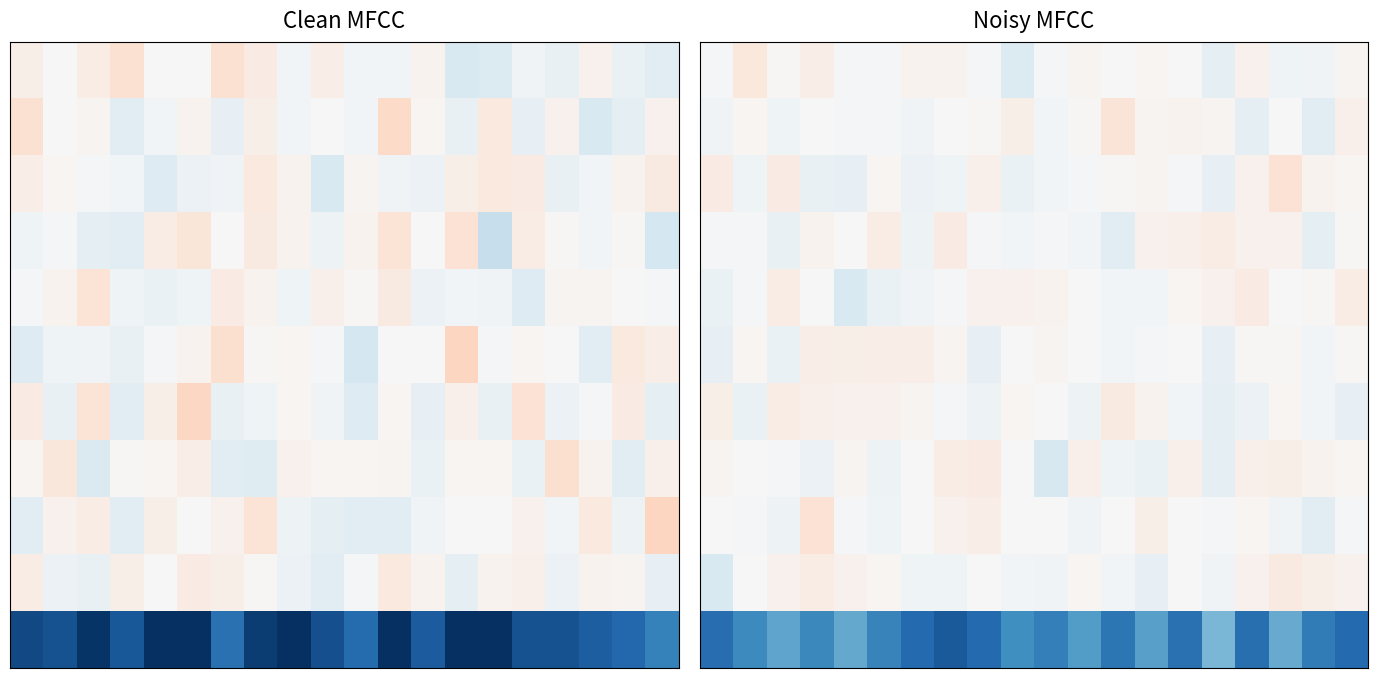

Count the number of data series in this chart.

11